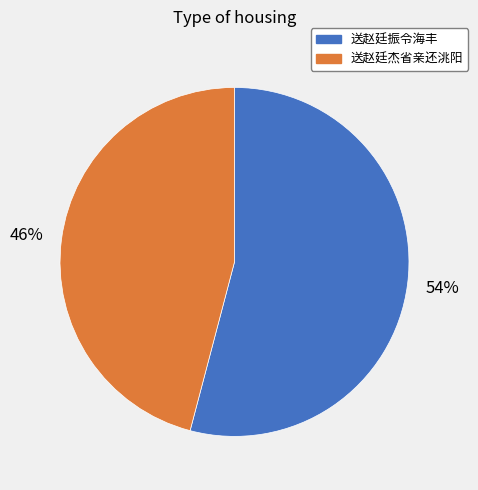

Is the sum of 送赵廷振令海丰 and 送赵廷杰省亲还洮阳 greater than half?

Yes